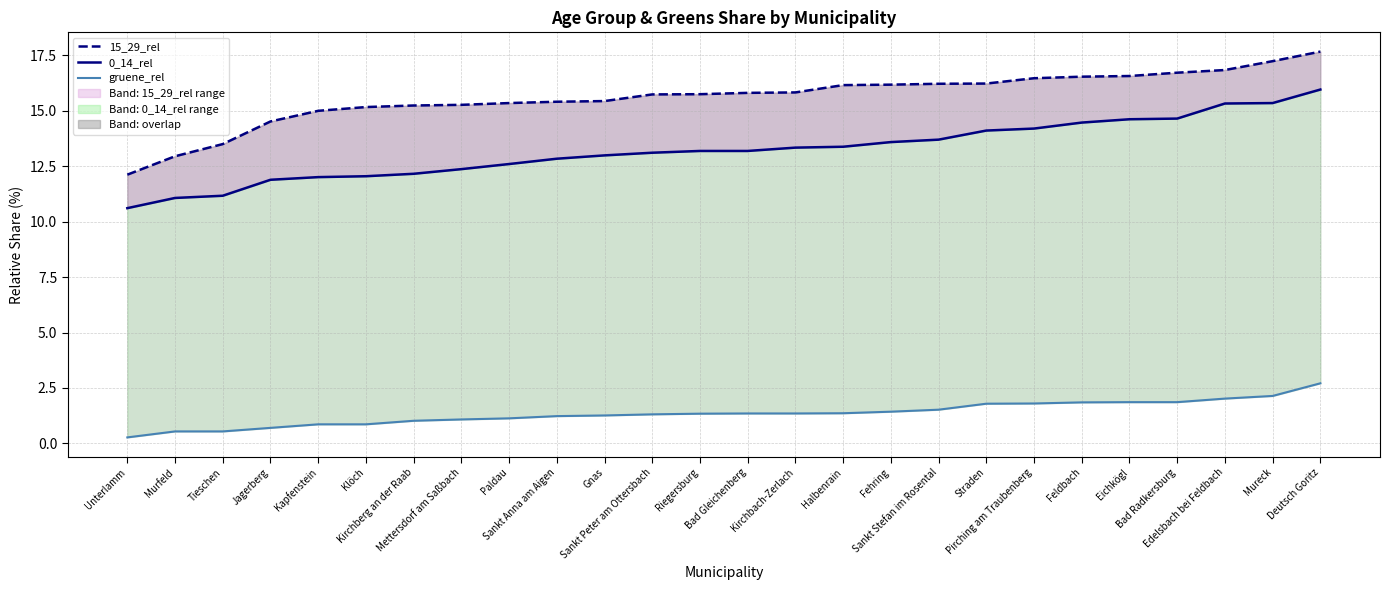

The 15_29_rel series shows 10.3 at Edelsbach bei Feldbach. True or false?

False